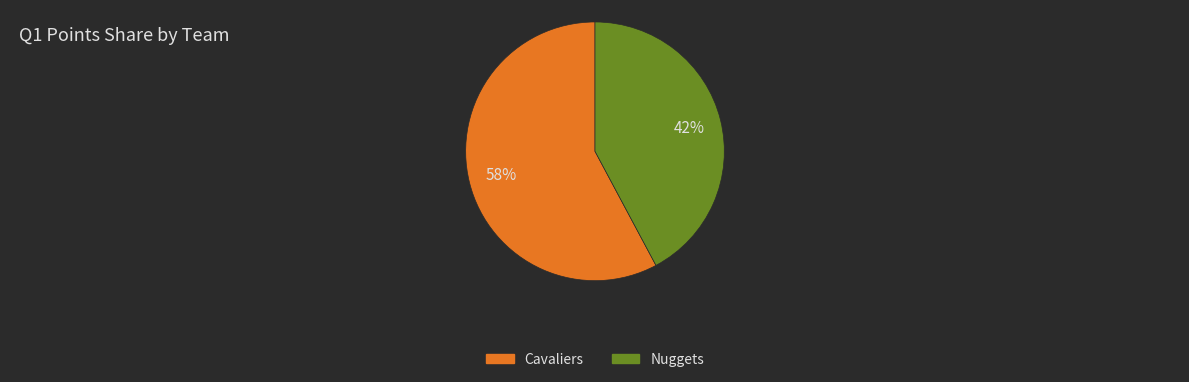

To the nearest percent, what is the combined percentage of Nuggets and Cavaliers?

100%